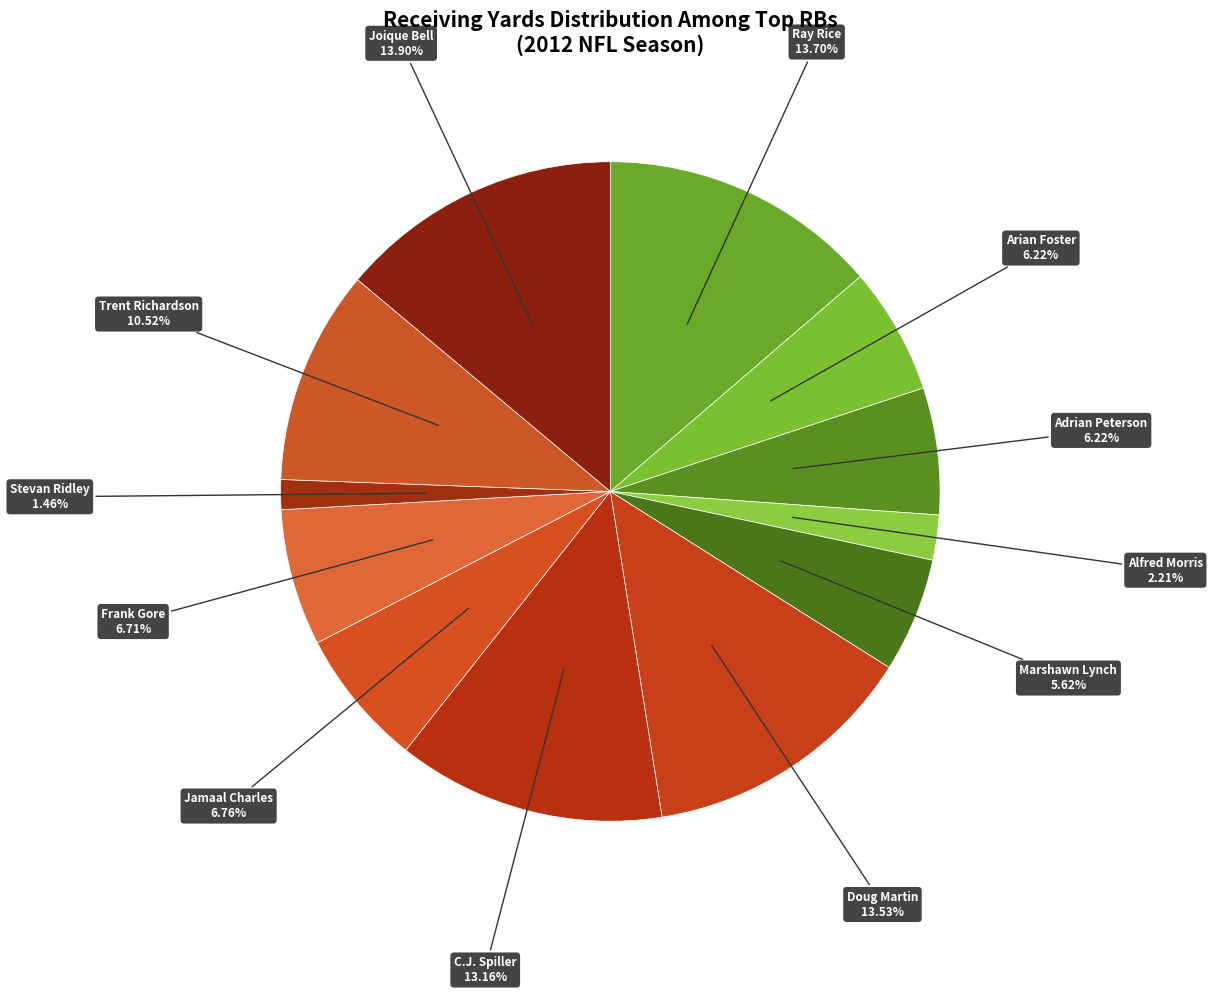

Count the number of slices in the pie.

12